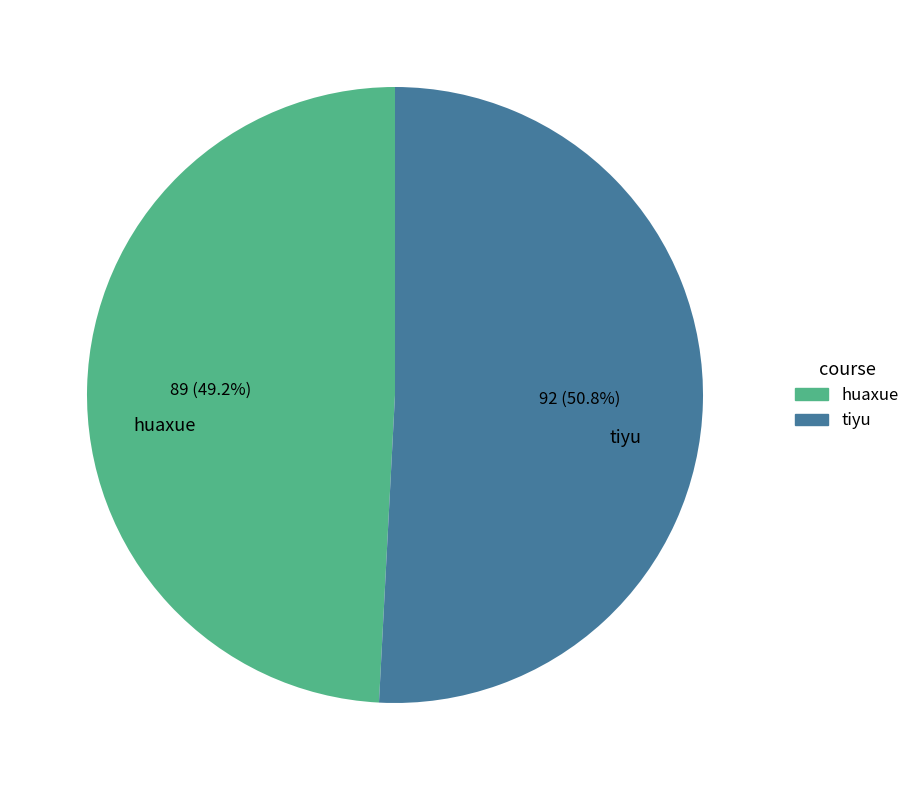

Between huaxue and tiyu, which is larger?

tiyu